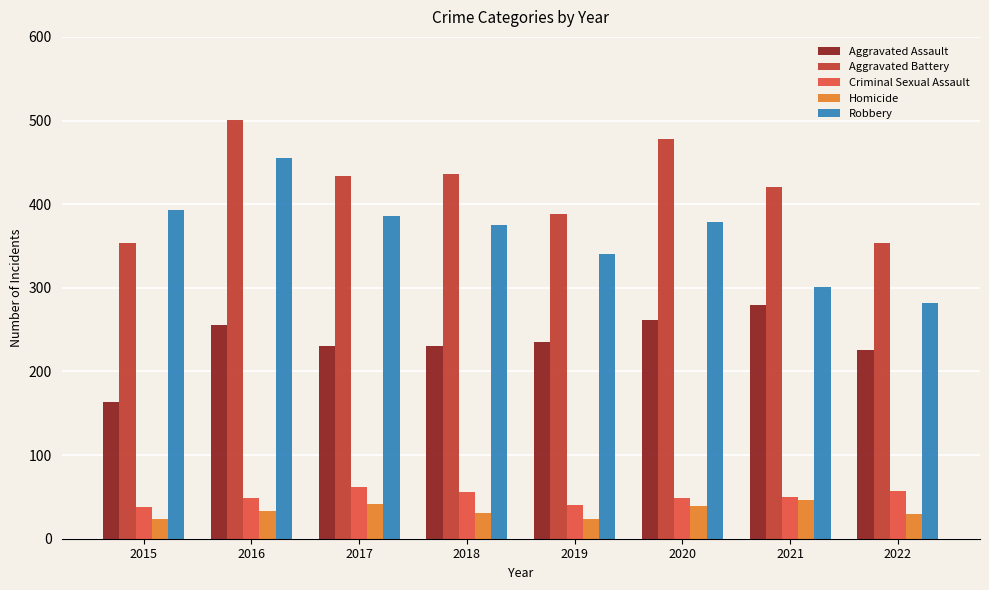

Is it true that Aggravated Assault equals 231 at 2018?

True